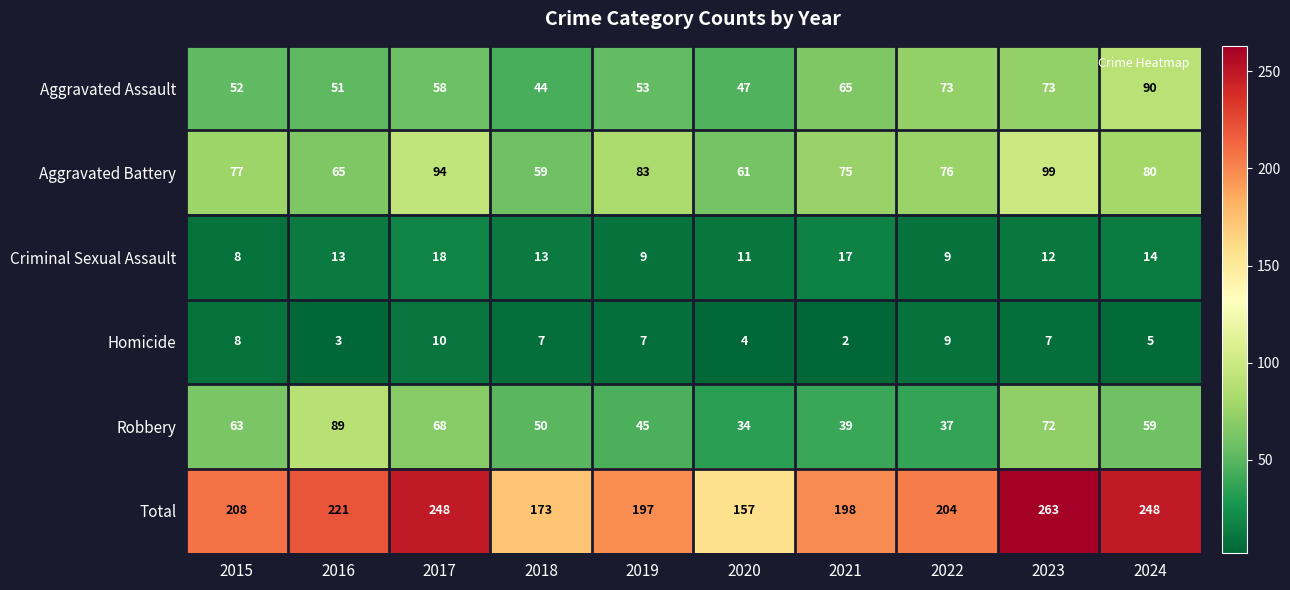

What is the total value across all series at 2023?

526